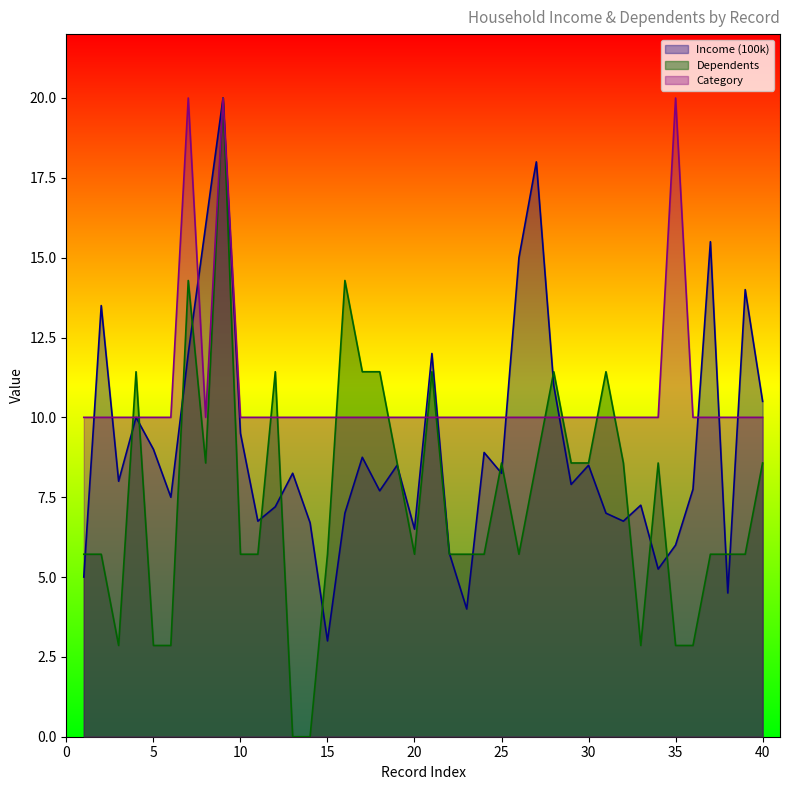

What is the difference between the highest and lowest values at 39?

8.3